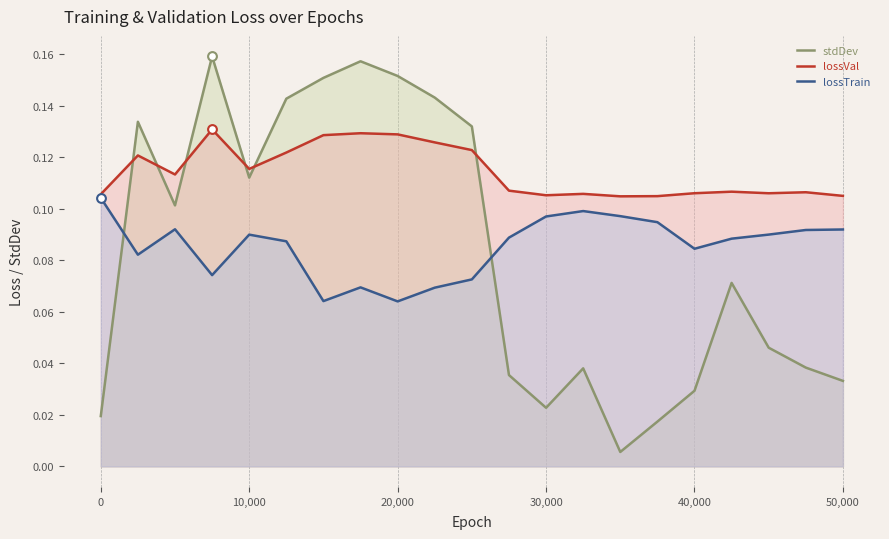

Which series has the largest total across all categories?

lossVal